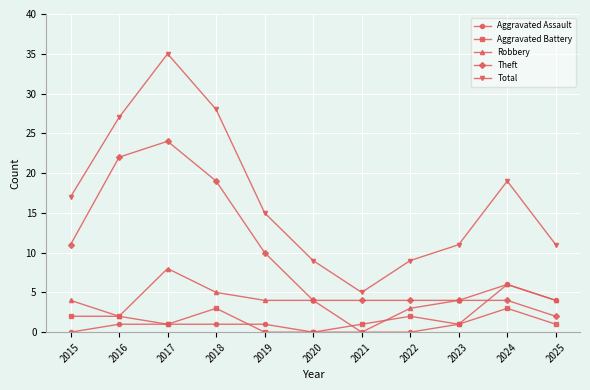

Is the value of Aggravated Assault at 2018 greater than the value of Robbery at 2020?

No